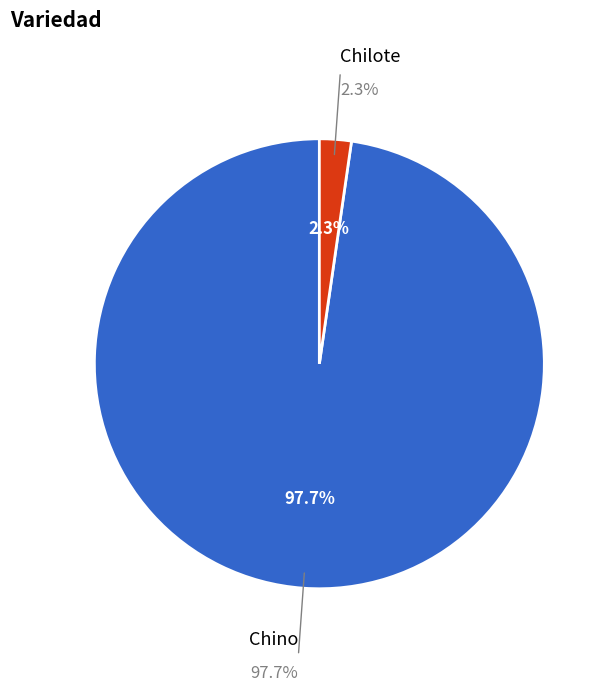

Does Chino account for over 50% of the chart?

No